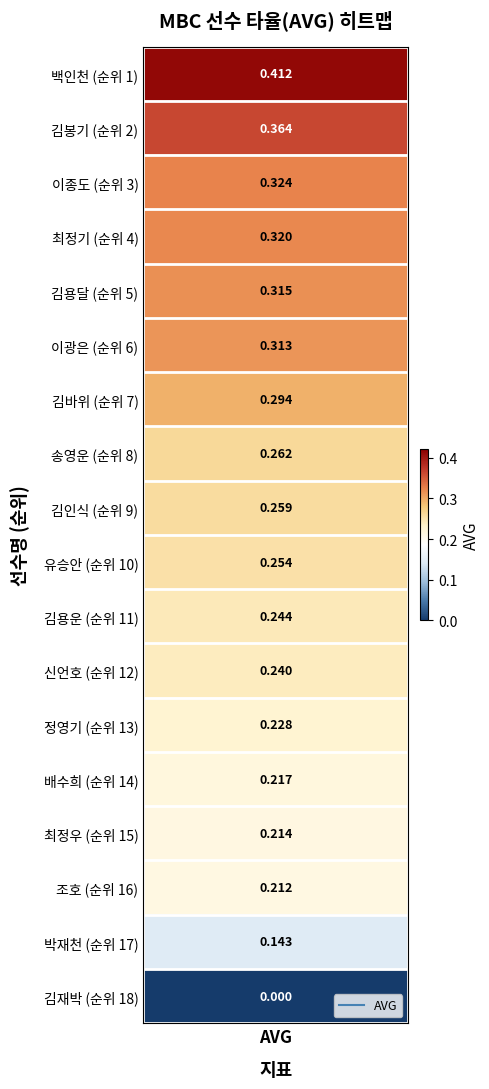

What is the change in value from 백인천 to 송영운?

-0.1